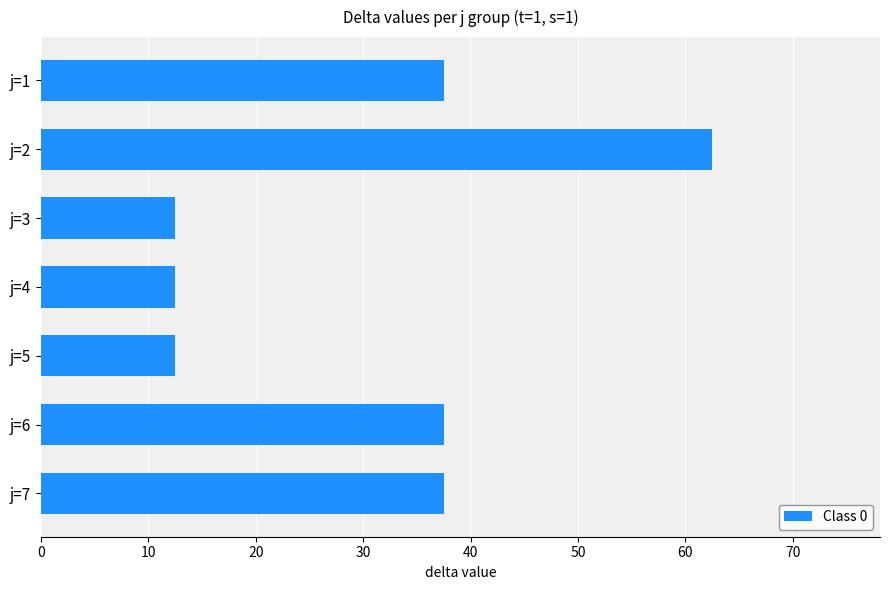

What is the difference between the maximum and minimum values?

50.0